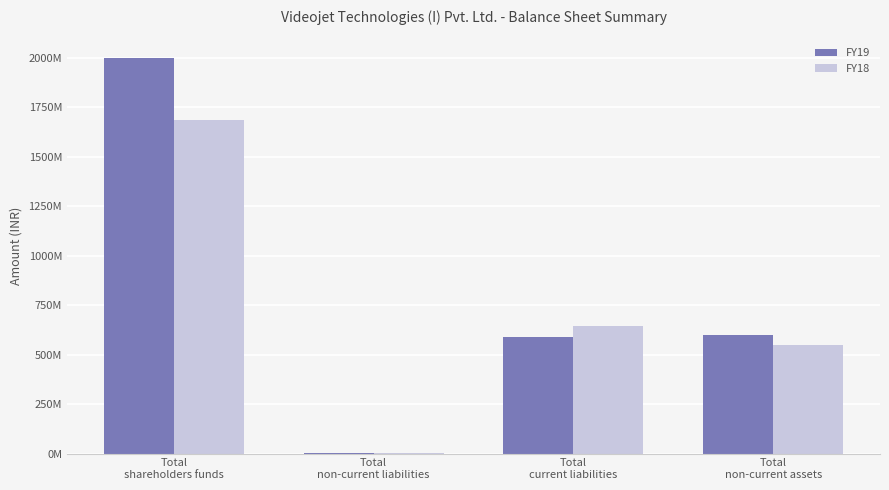

What is the value of the FY19 bar at the 3rd from the left?

586734000